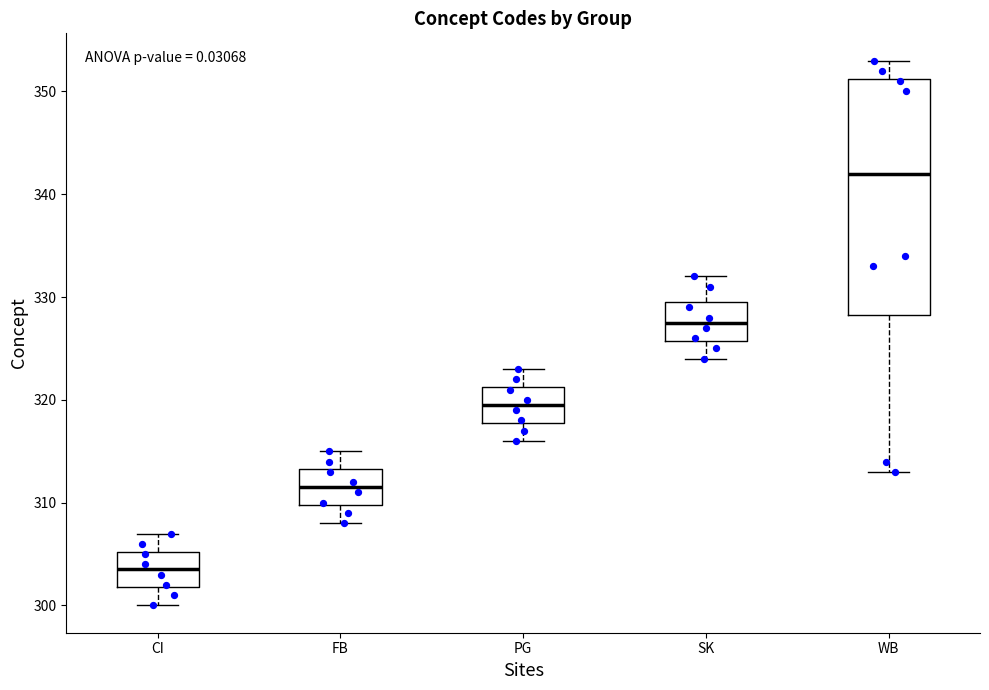

Reading left to right, transcribe this box plot: for each box, give where its median line is, the range the box spans, and where its two whiskers end, as read against the y-axis. The values are not printed on the chart, so give them approximately, as read against the axis.

CI: median 304, box 302 to 305, whiskers 300 to 307
FB: median 312, box 310 to 313, whiskers 308 to 315
PG: median 320, box 318 to 321, whiskers 316 to 323
SK: median 328, box 326 to 330, whiskers 324 to 332
WB: median 342, box 328 to 351, whiskers 313 to 353